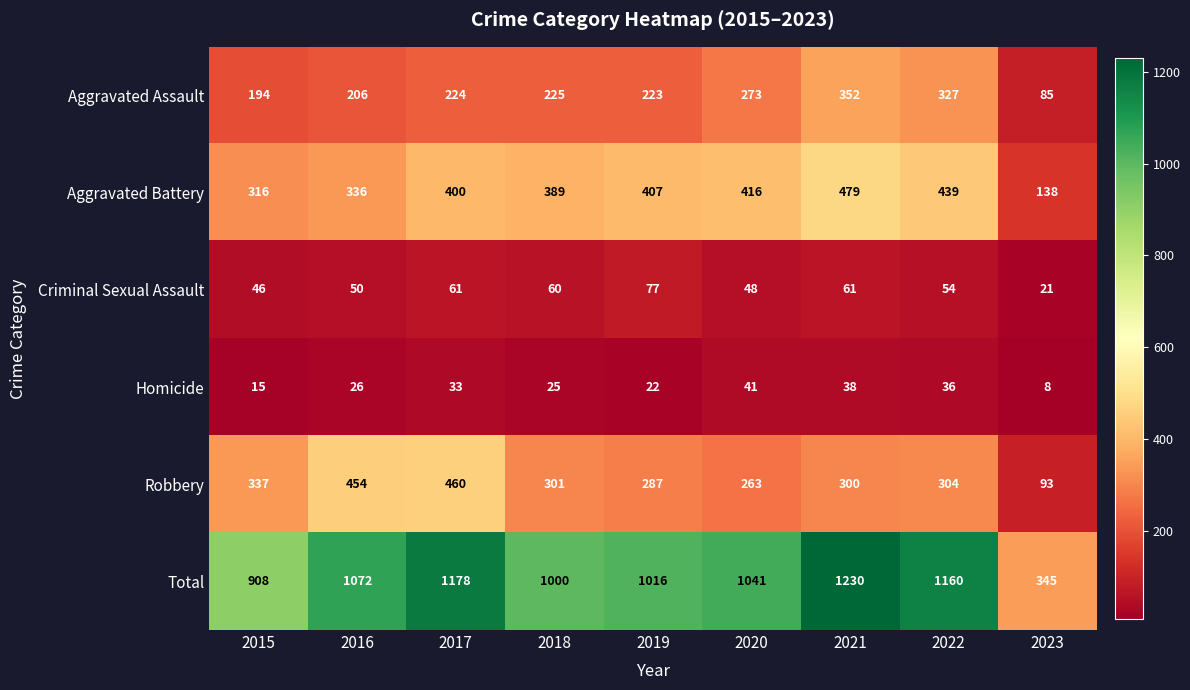

The value of Aggravated Battery at 2016 is 336. True or false?

True